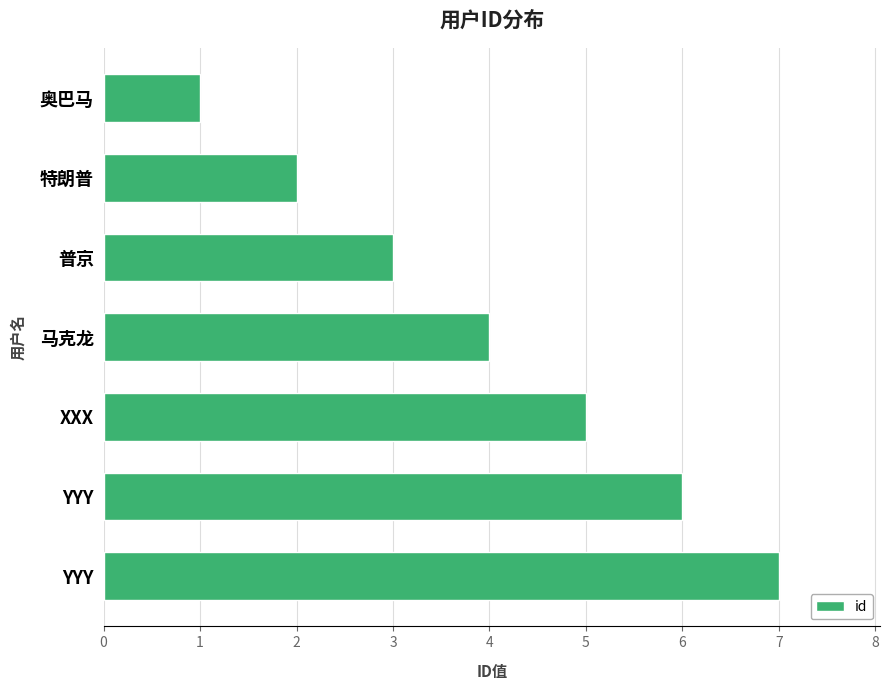

What is the maximum value shown in the chart?

7